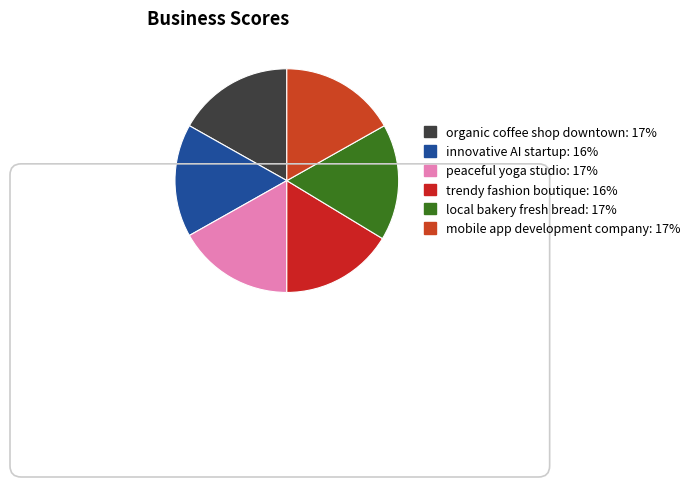

Is it true that local bakery fresh bread is 29% of the pie?

False